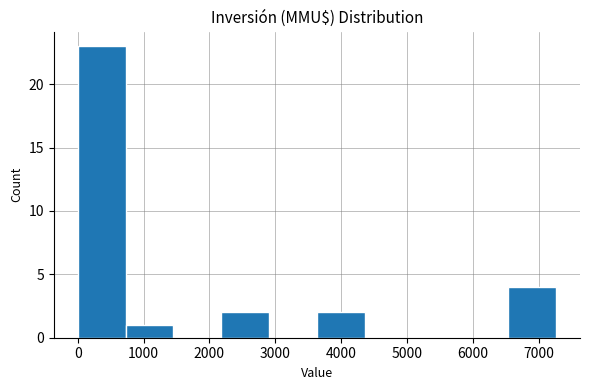

How tall is the bar that spans 3600 to 4400 on the x-axis? Neither the bar edges nor the heights are printed on the chart, so give them approximately, as read against the axes.

2